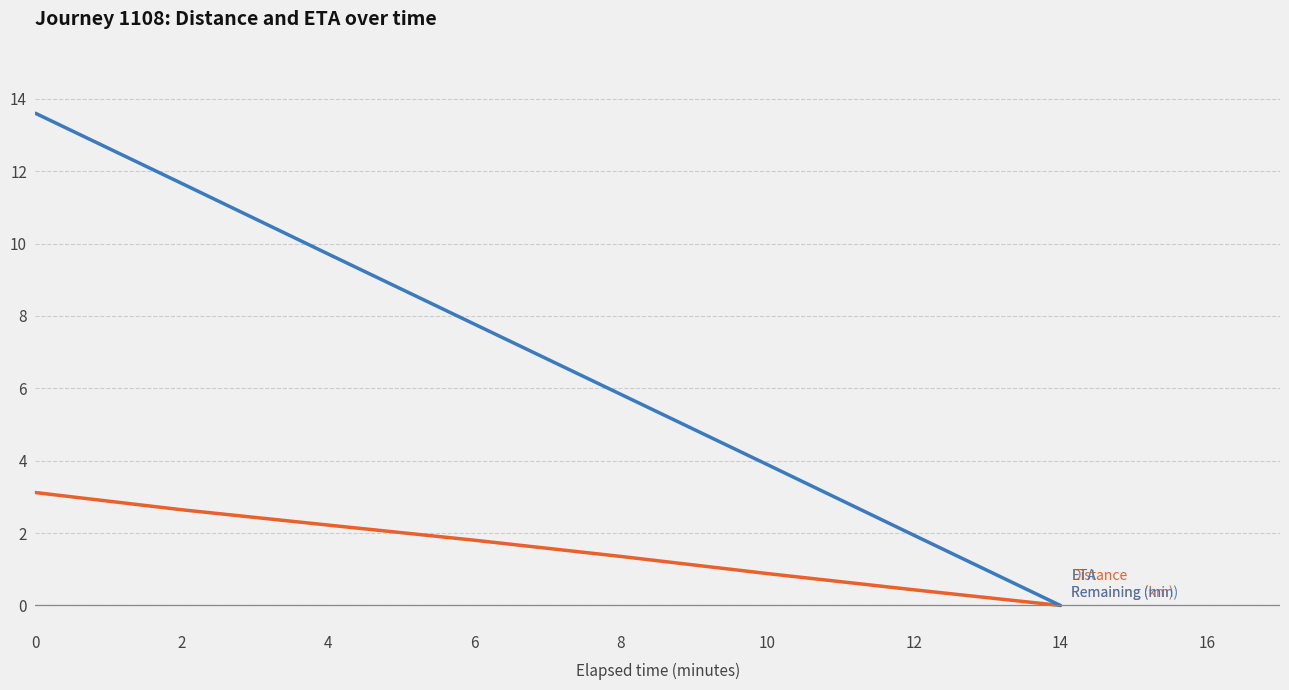

What is the greatest value displayed?

13.6